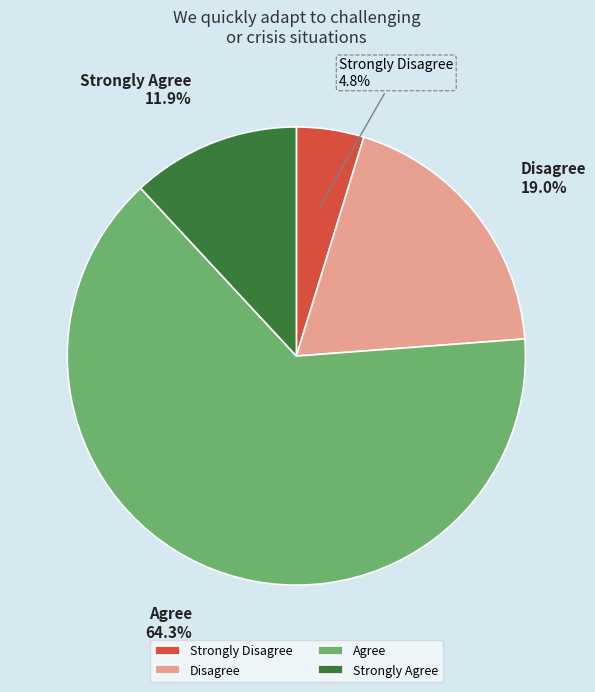

Which has a higher value, Strongly Agree or Disagree?

Disagree